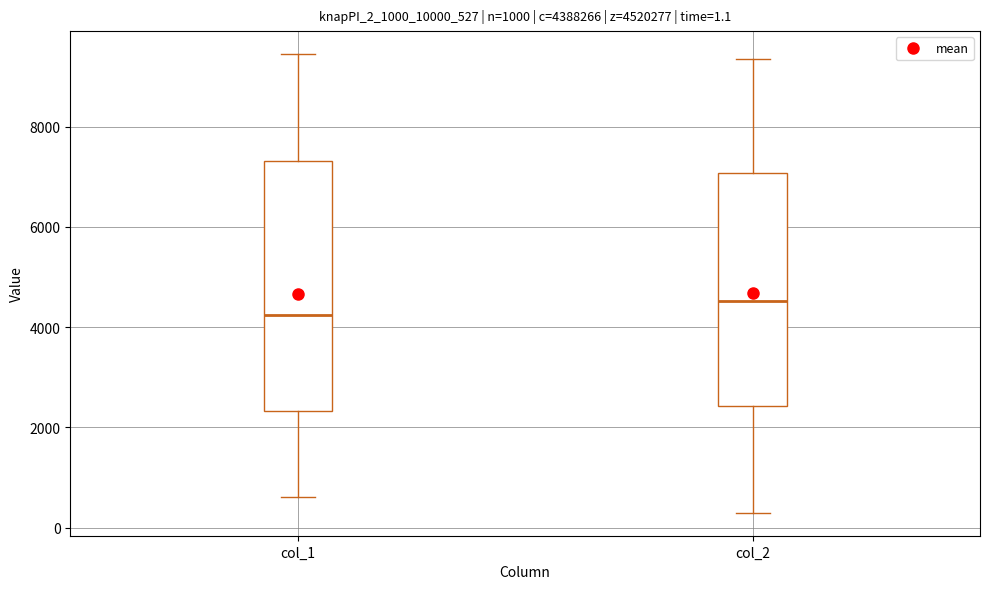

Which box's median line is the lowest?

col_1